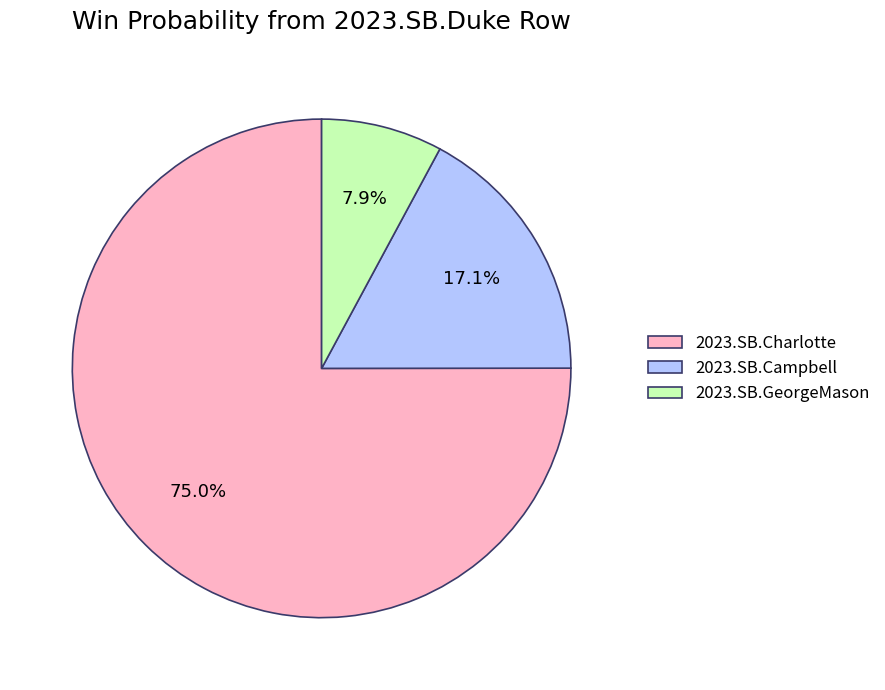

Which slice is the smallest?

2023.SB.GeorgeMason